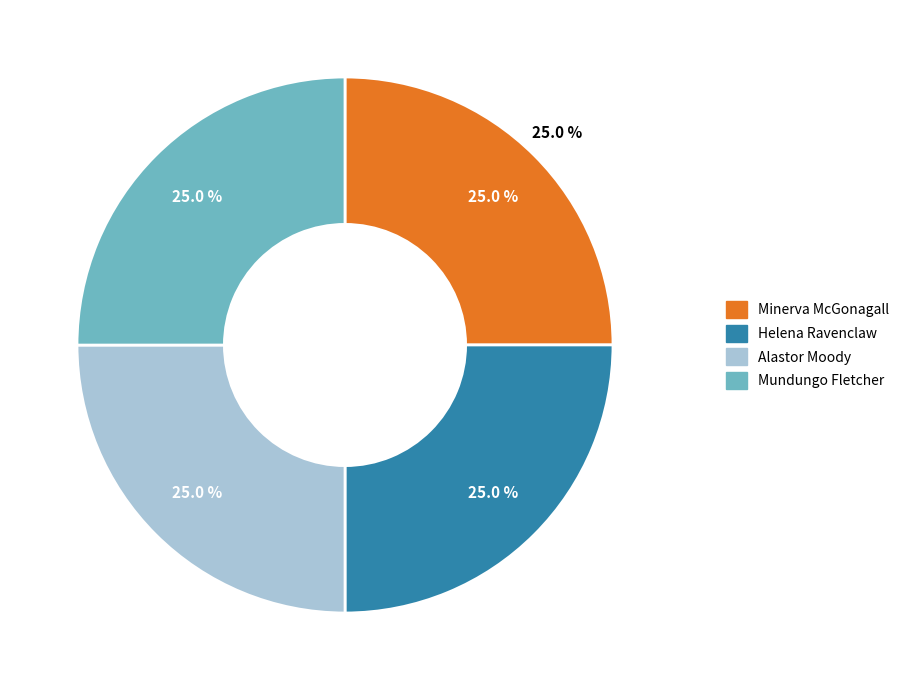

Is it true that Mundungo Fletcher is 17% of the pie?

False